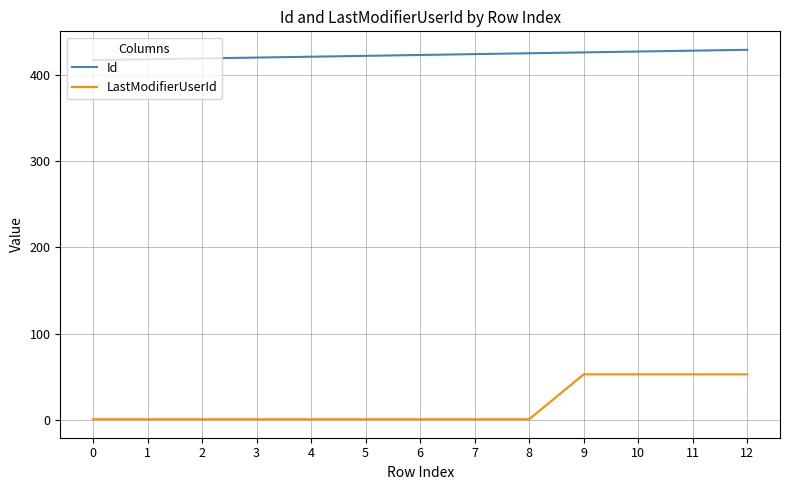

Which series has the largest total across all categories?

Id